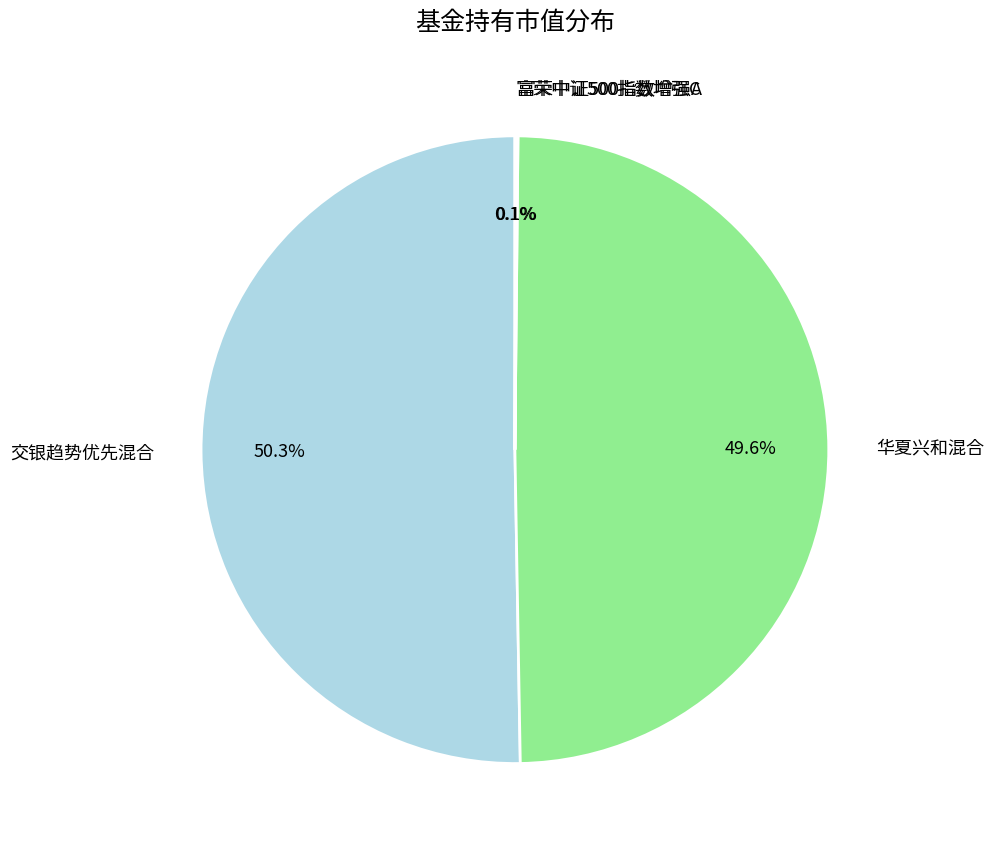

To the nearest percent, what is the difference between the largest and smallest slice percentages?

50%